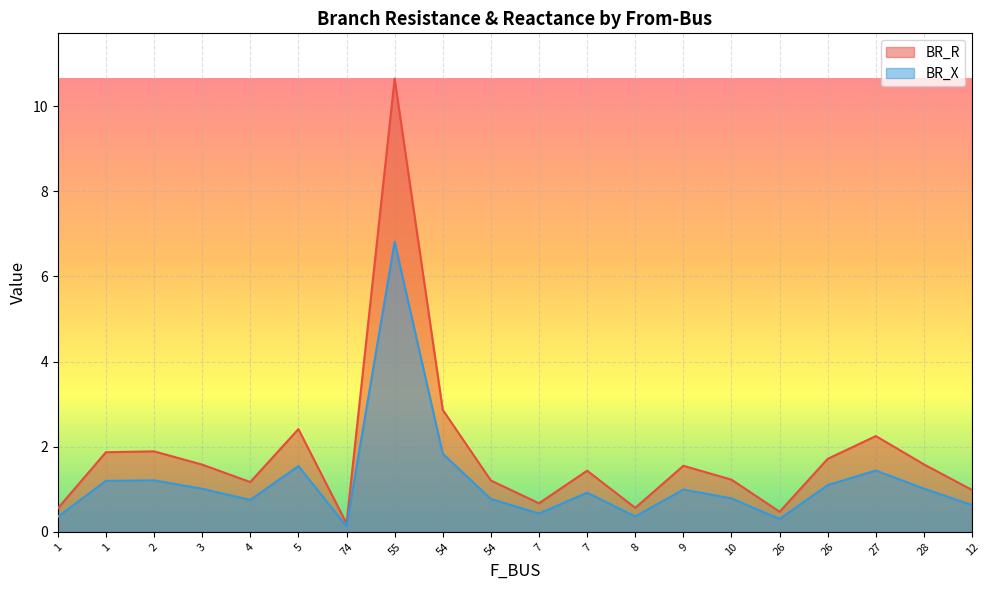

Where is BR_X nearest to the value 3?

54